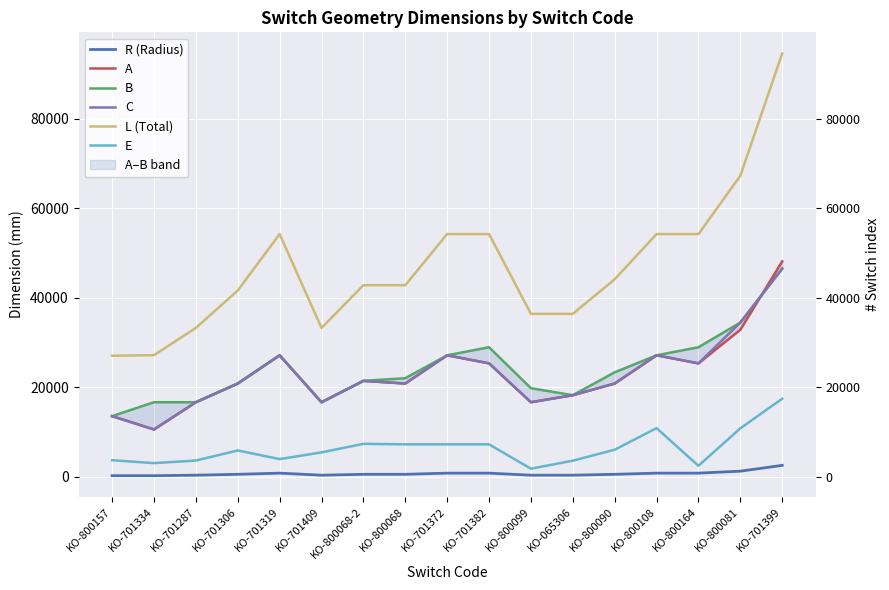

What is the greatest value displayed?

94600